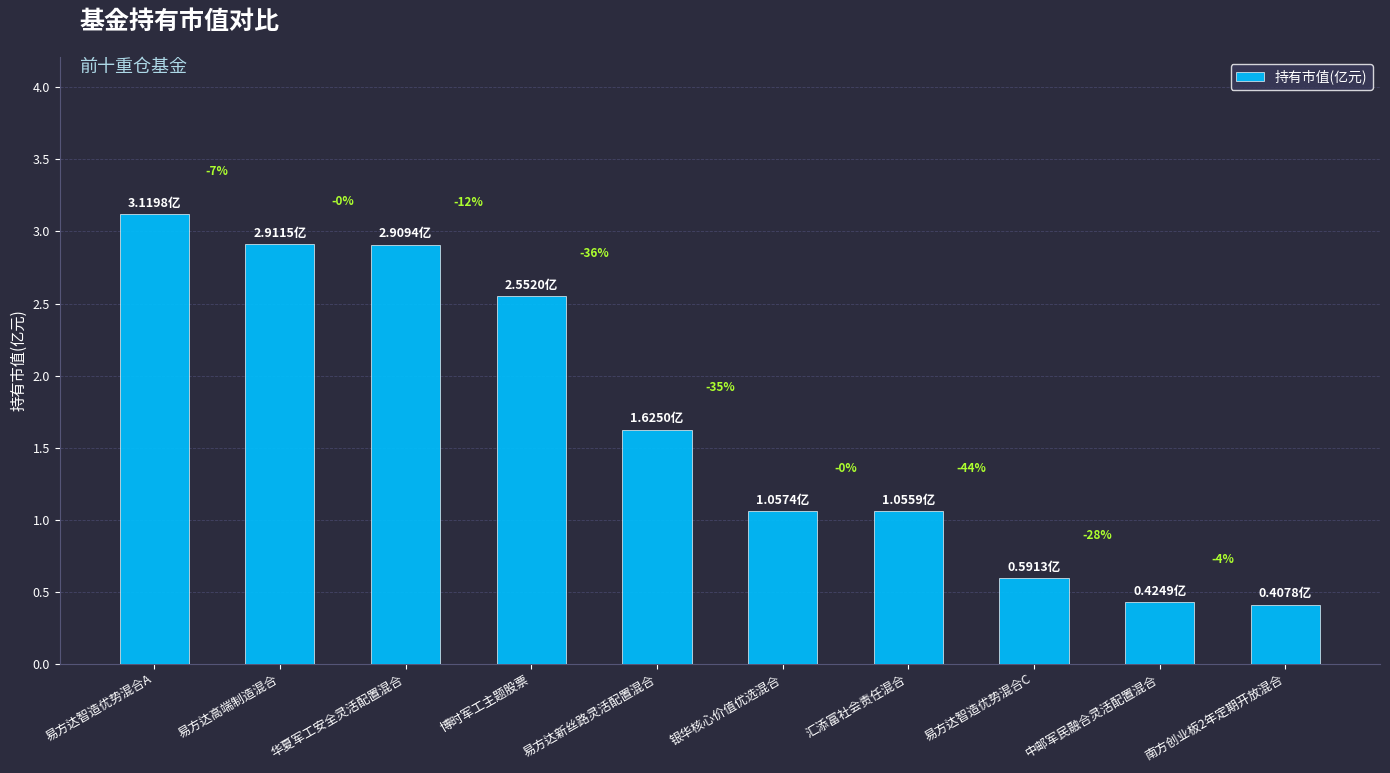

What is the label of the 10th bar from the left?

南方创业板2年定期开放混合